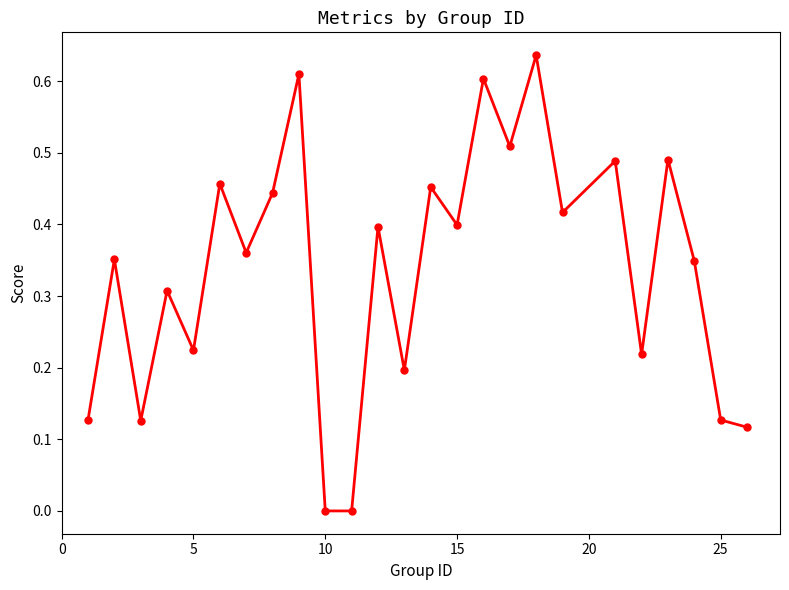

What is the sum of all values?

8.4